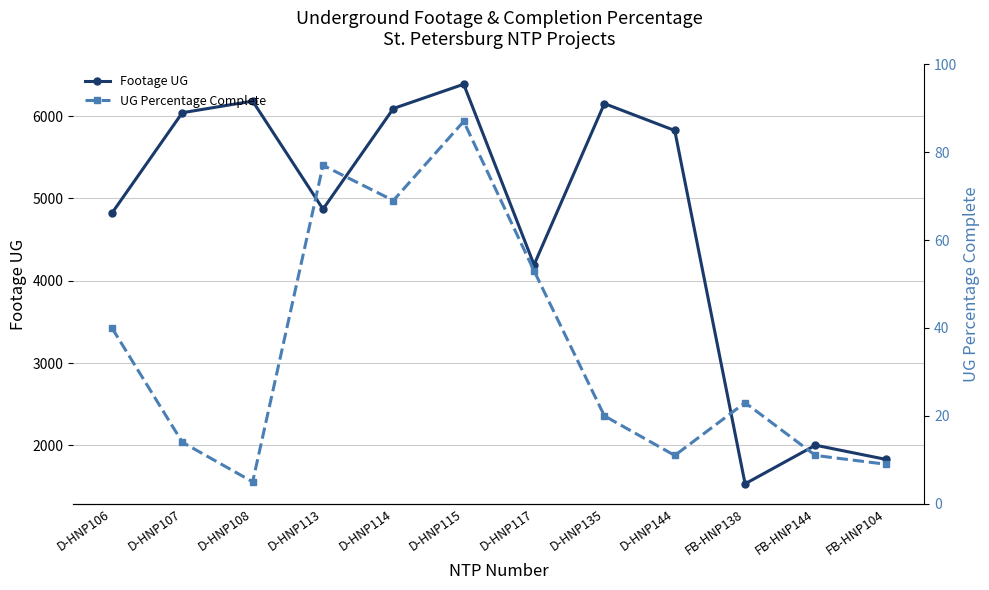

Which category has the highest value across all series?

D-HNP115